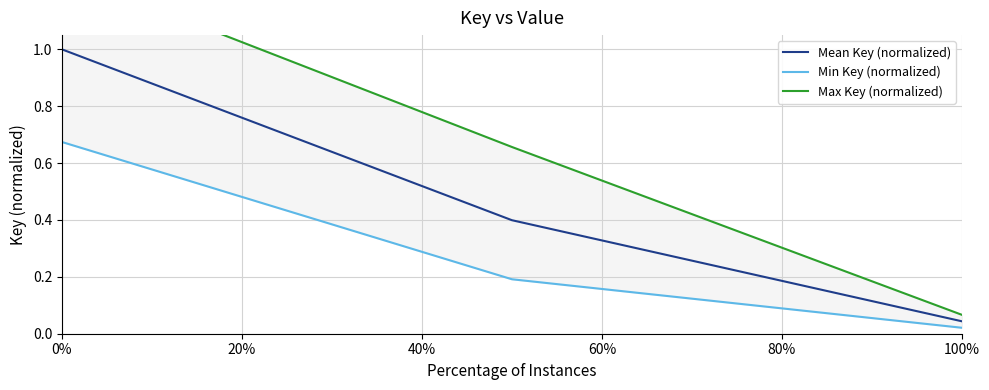

What are all the series names shown in the legend?

Mean Key (normalized), Min Key (normalized), Max Key (normalized)